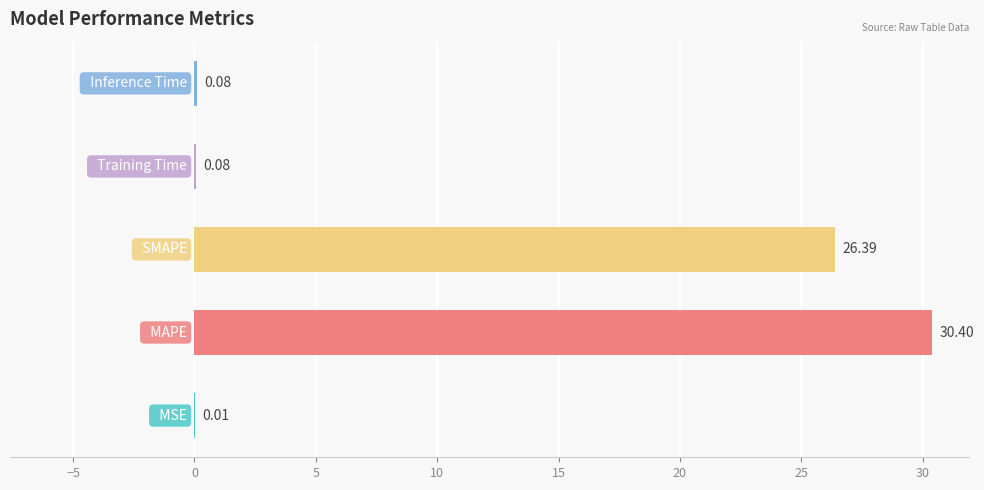

What is the sum of all values?

57.0